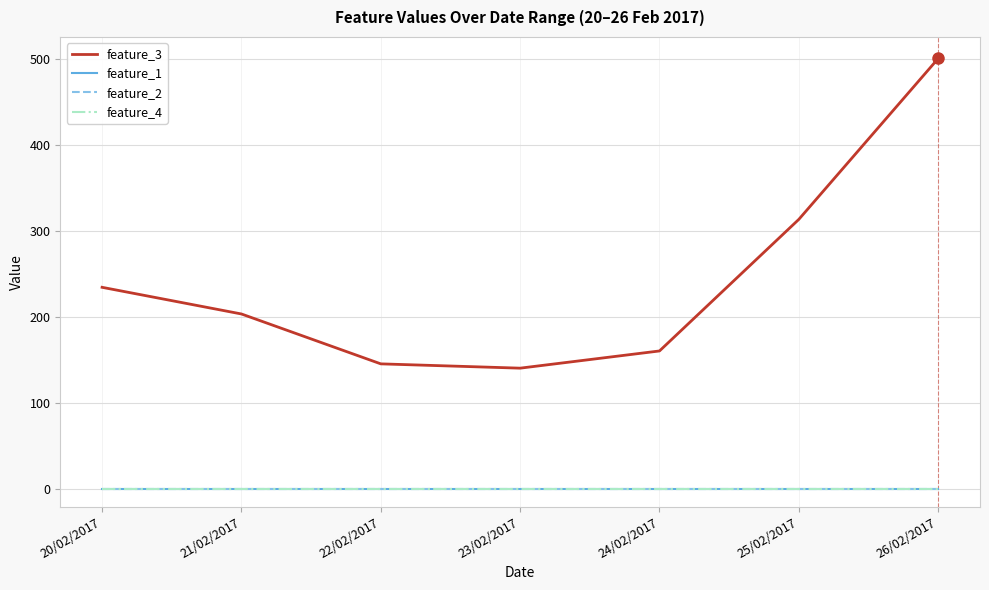

The feature_3 series shows 357 at 20/02/2017. True or false?

False